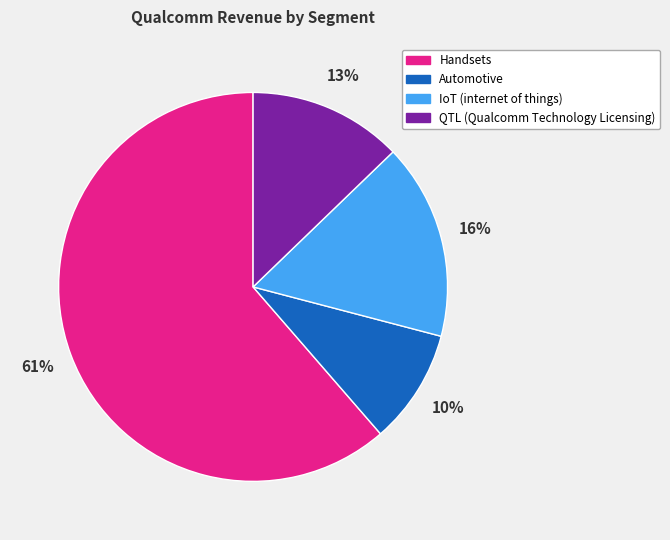

Rank the categories by value from lowest to highest.

Automotive, QTL (Qualcomm Technology Licensing), IoT (internet of things), Handsets